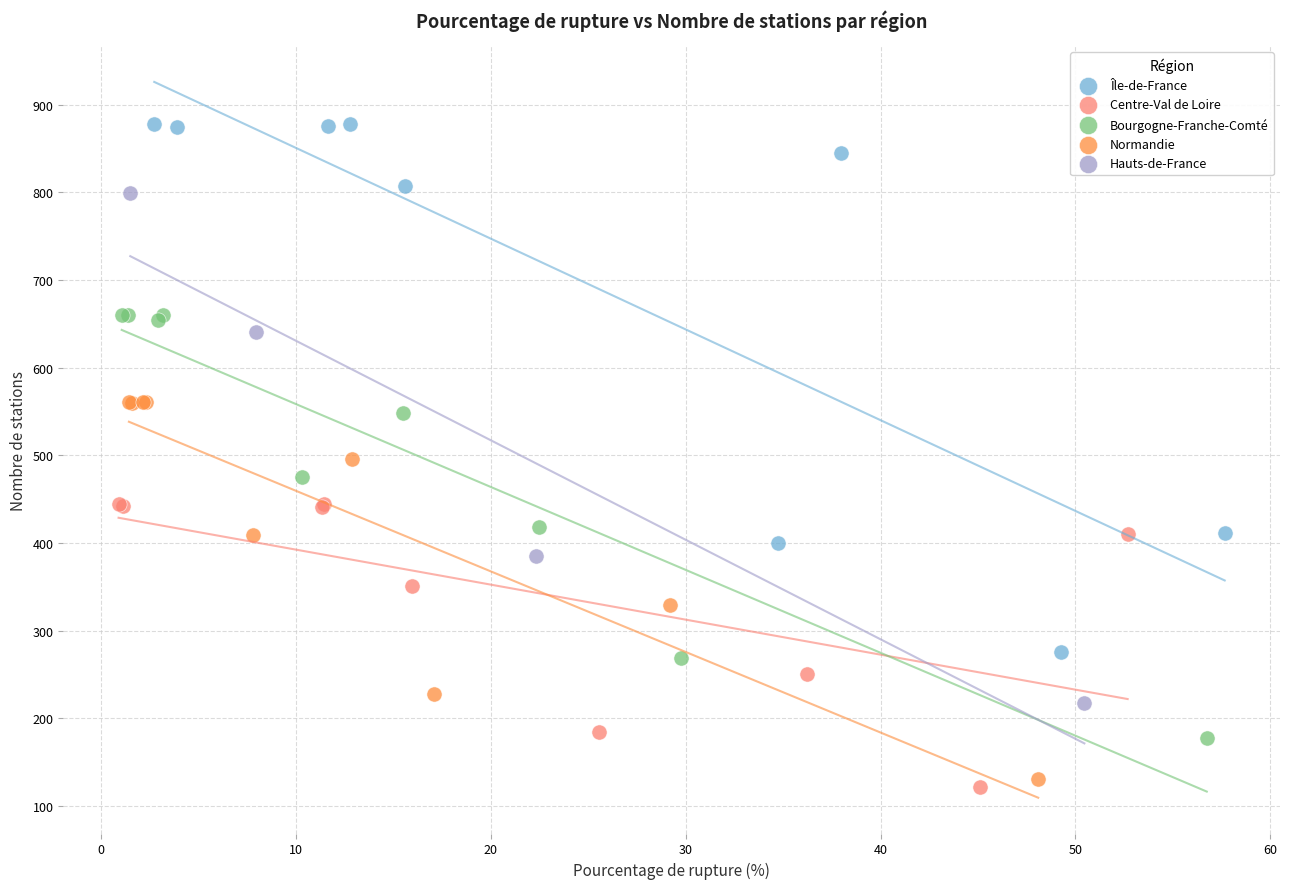

Which series has the widest spread of Y values?

Île-de-France